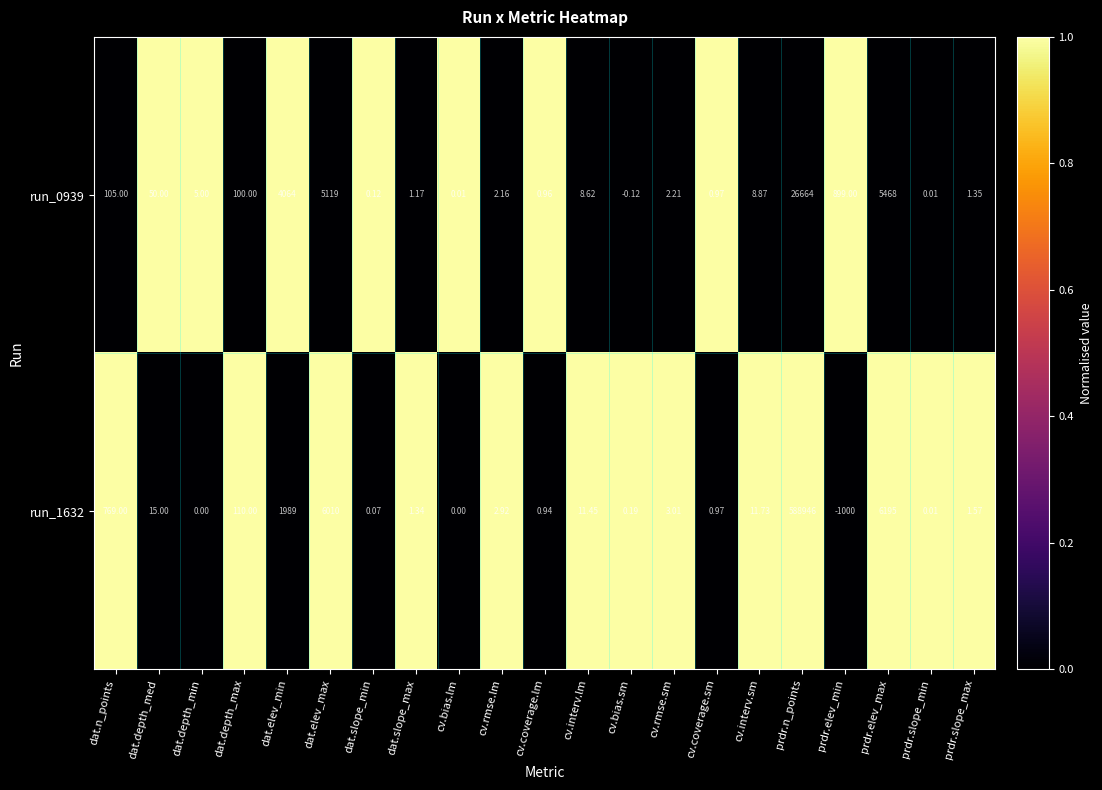

At how many categories does at least one series exceed 0?

21